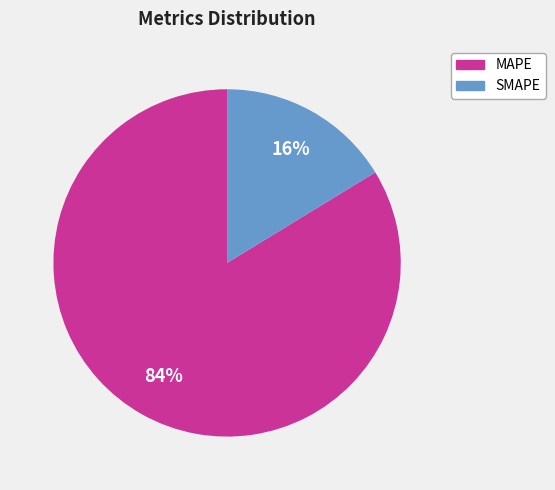

How many segments does this pie chart have?

2